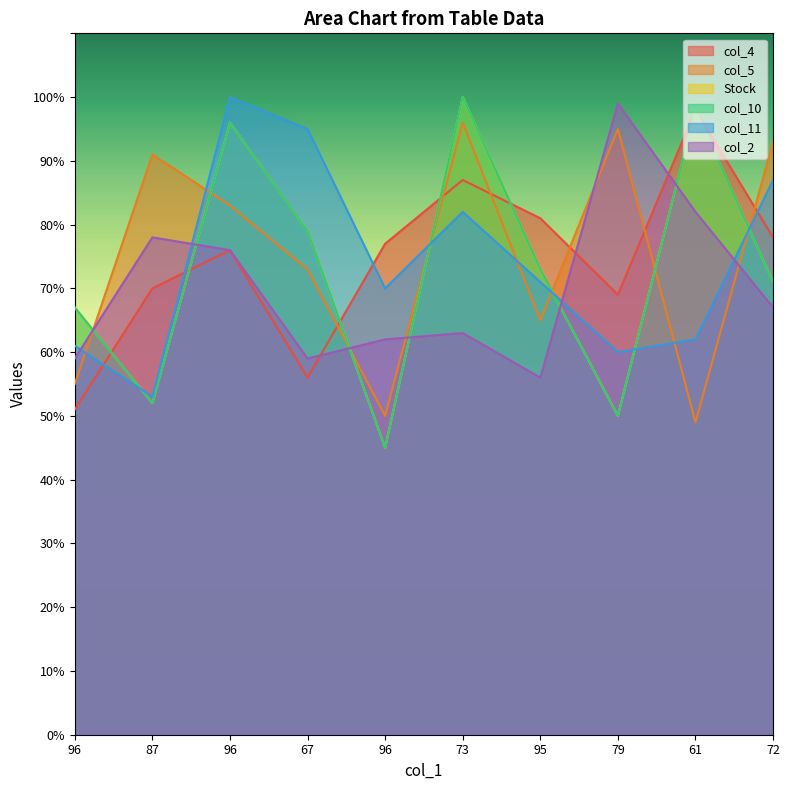

Which has a higher value, 79 or 72?

72